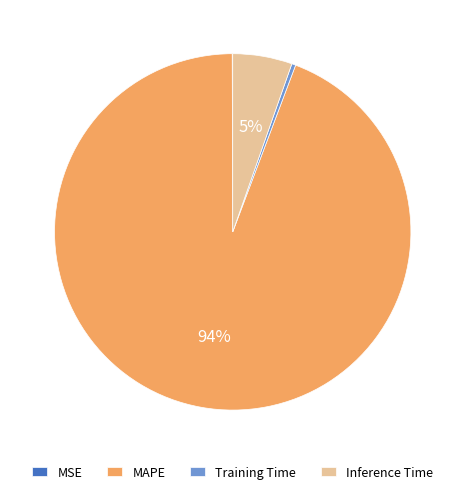

Between Training Time and MAPE, which is larger?

MAPE